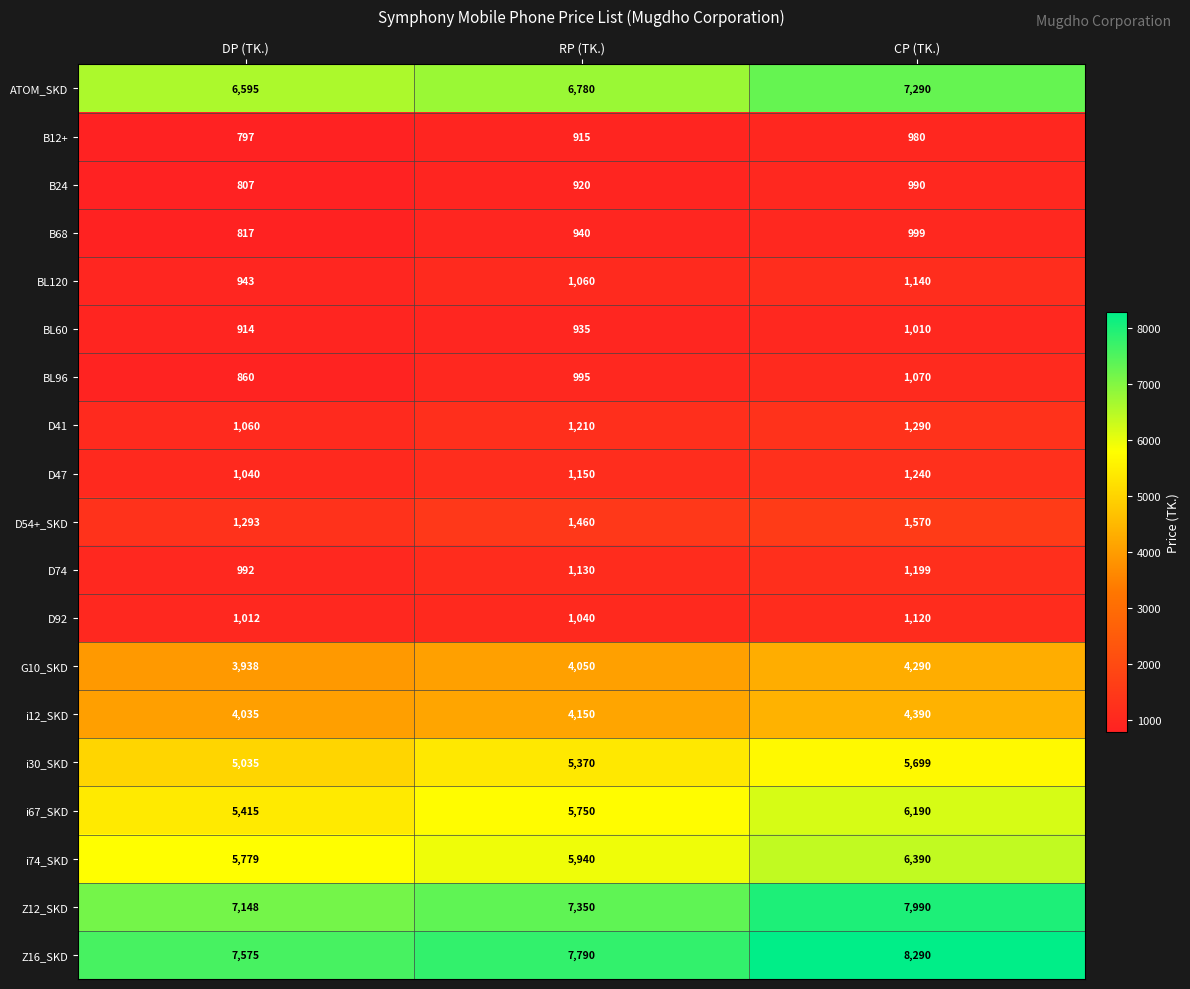

Is it true that Z16_SKD equals 2709 at DP (TK.)?

False